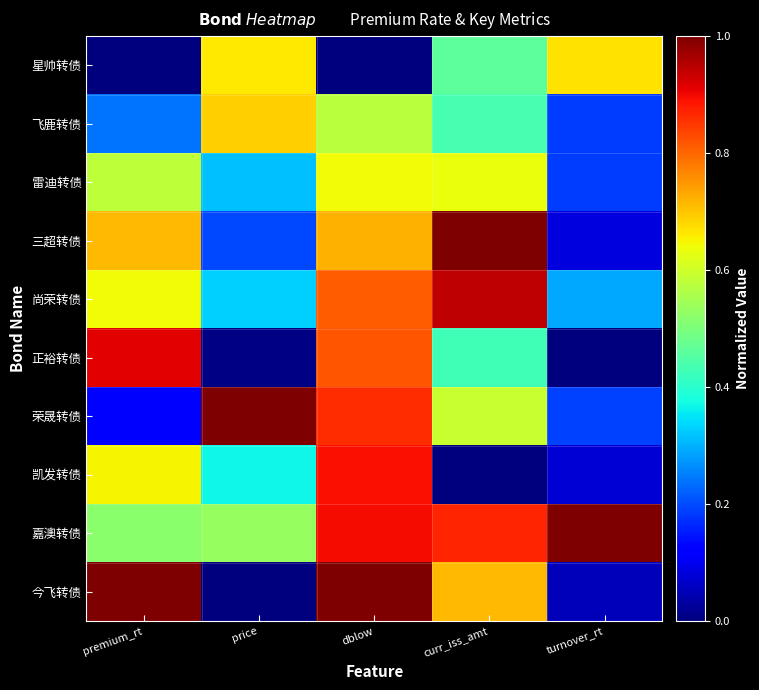

Which category has the lowest value across all series?

premium_rt